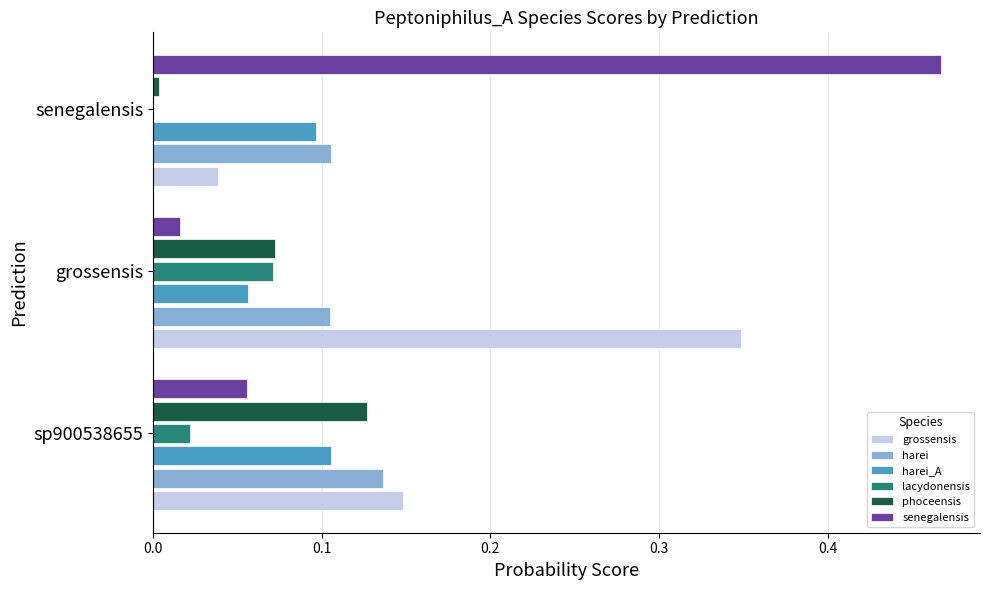

The value of grossensis at sp900538655 is 0.3. True or false?

False